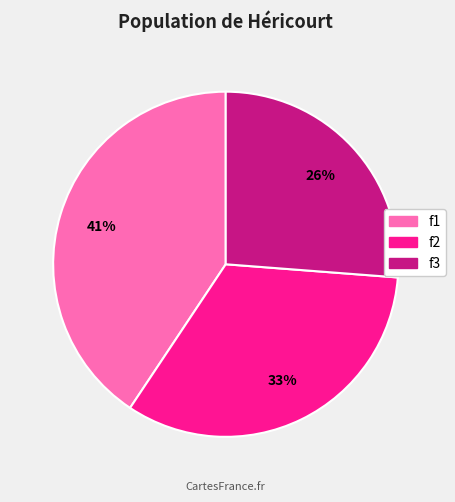

Which category has the biggest portion of the pie?

f1